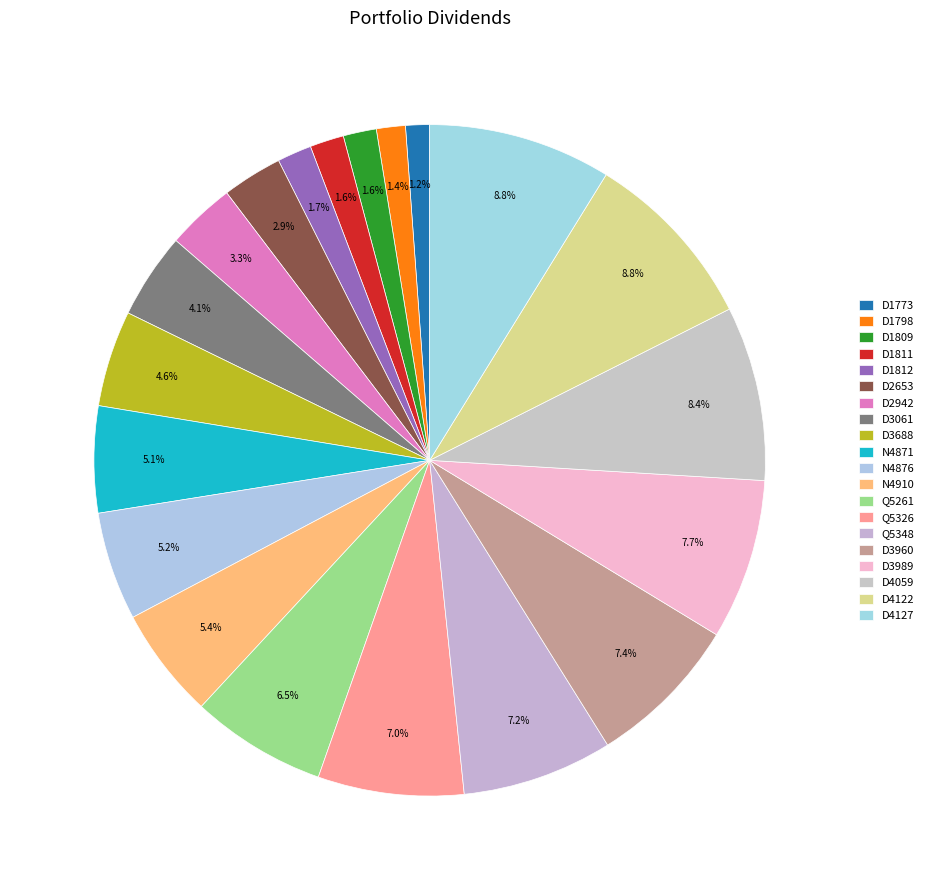

How many segments does this pie chart have?

20